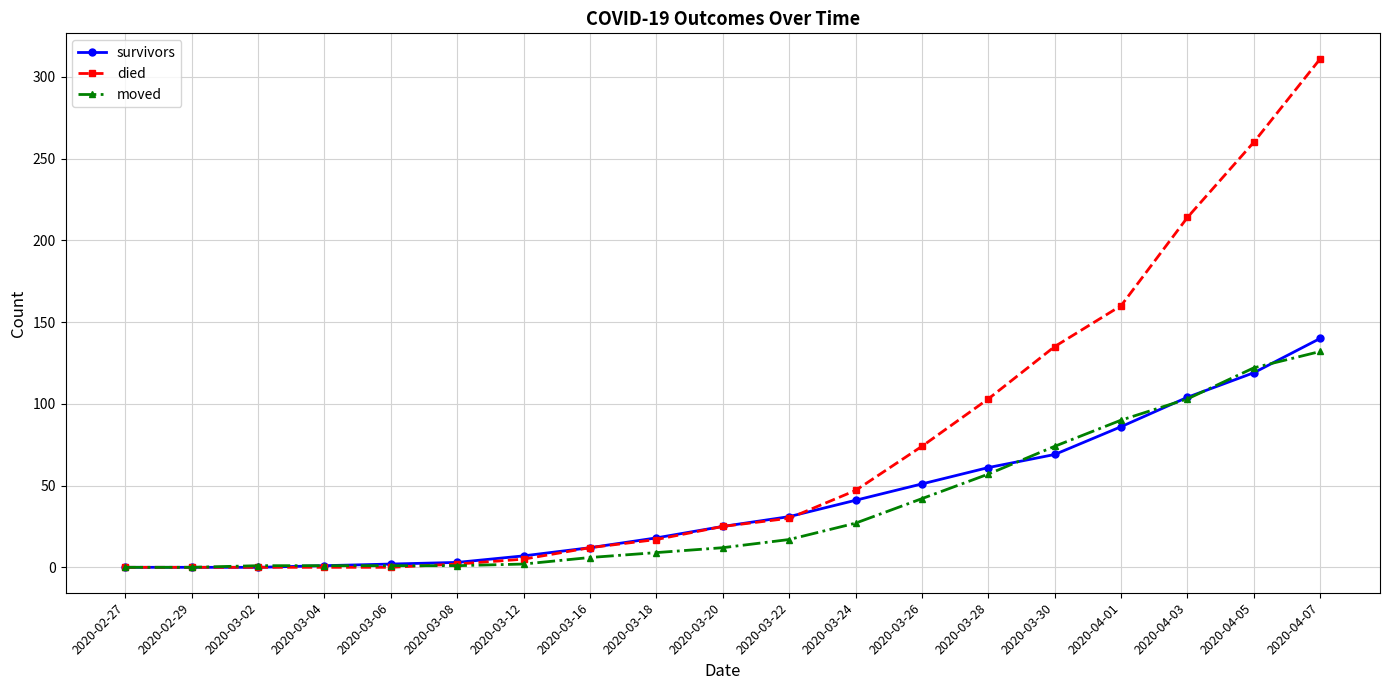

What is the average value of the moved series?

37